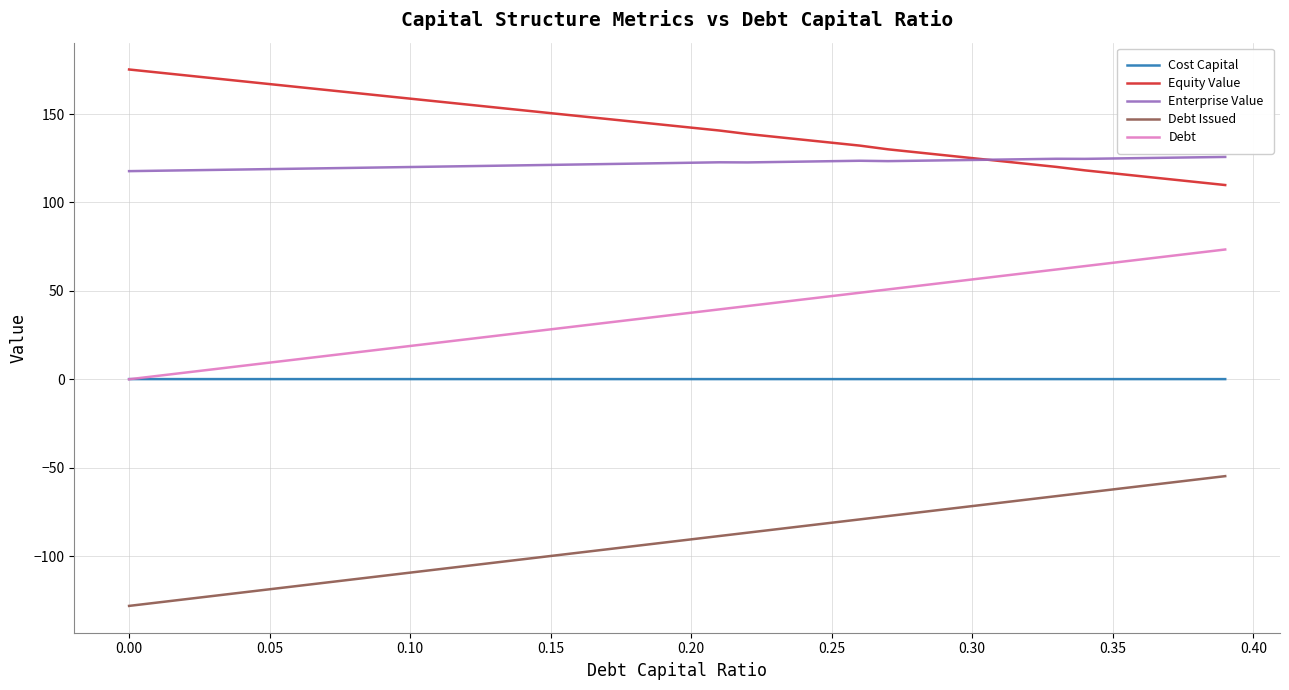

How many distinct data groups are displayed?

5